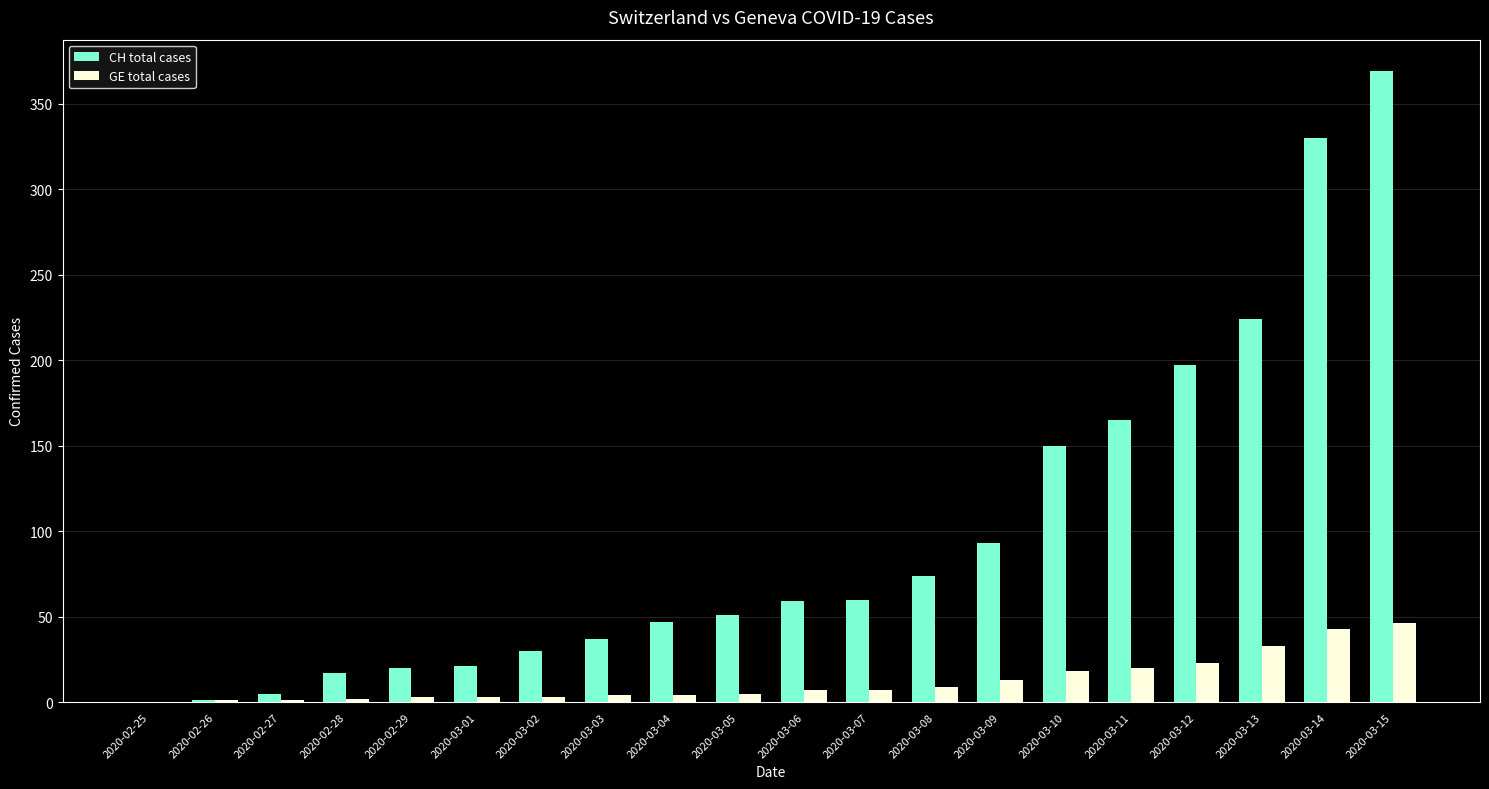

At which label is CH total cases closest to 184?

2020-03-12